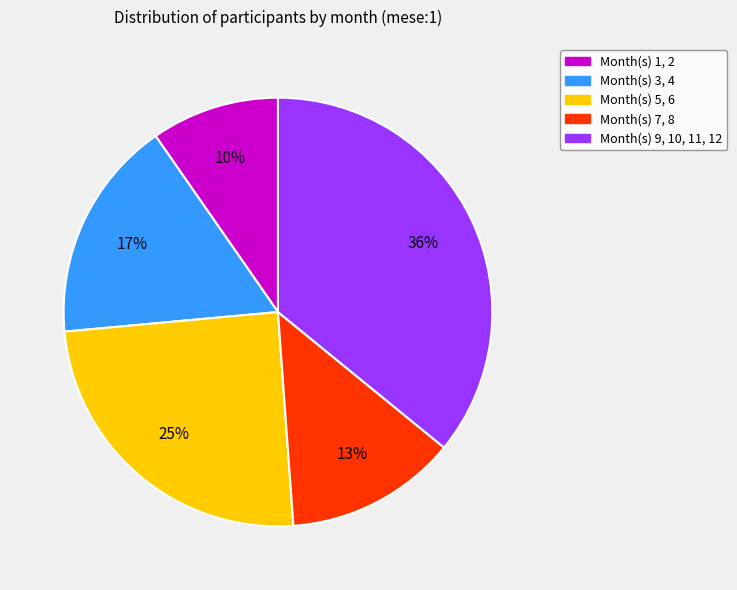

Does any single category account for the majority?

No